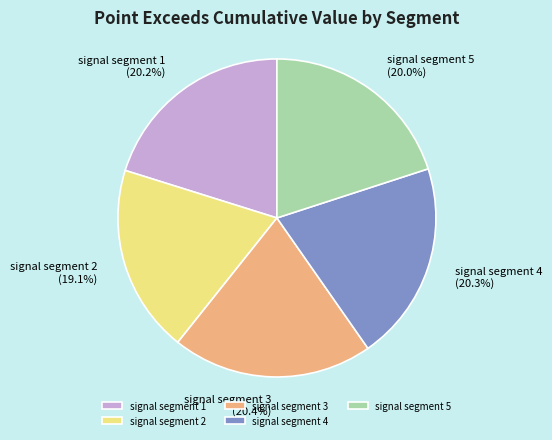

Count the number of slices in the pie.

5